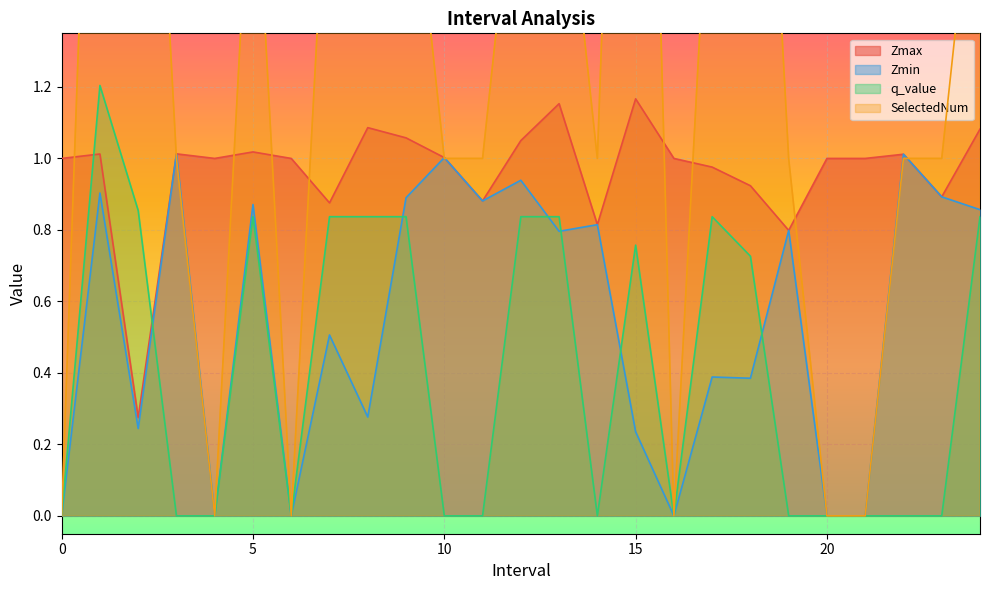

Rank the series at 19 from lowest to highest value.

q_value, Zmax, Zmin, SelectedNum